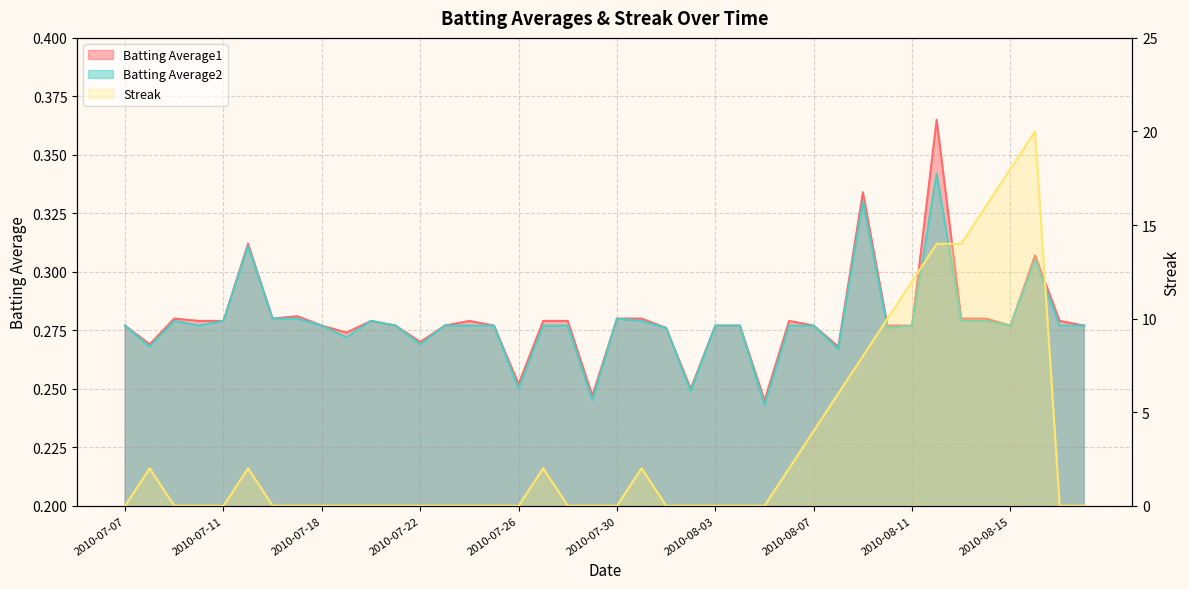

Rank the series by their maximum value, from lowest to highest.

Batting Average2, Batting Average1, Streak